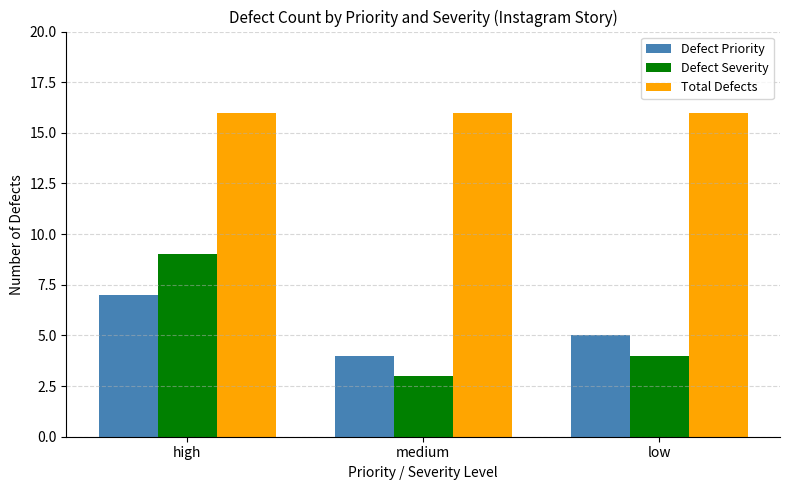

At which label does Defect Priority reach its peak?

high